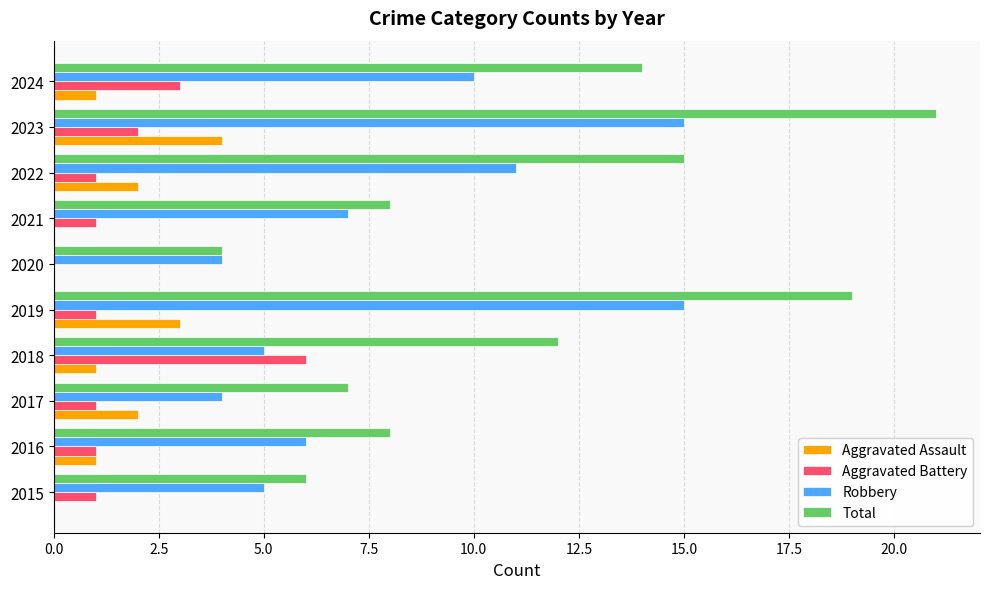

Count the number of categories in the chart.

10